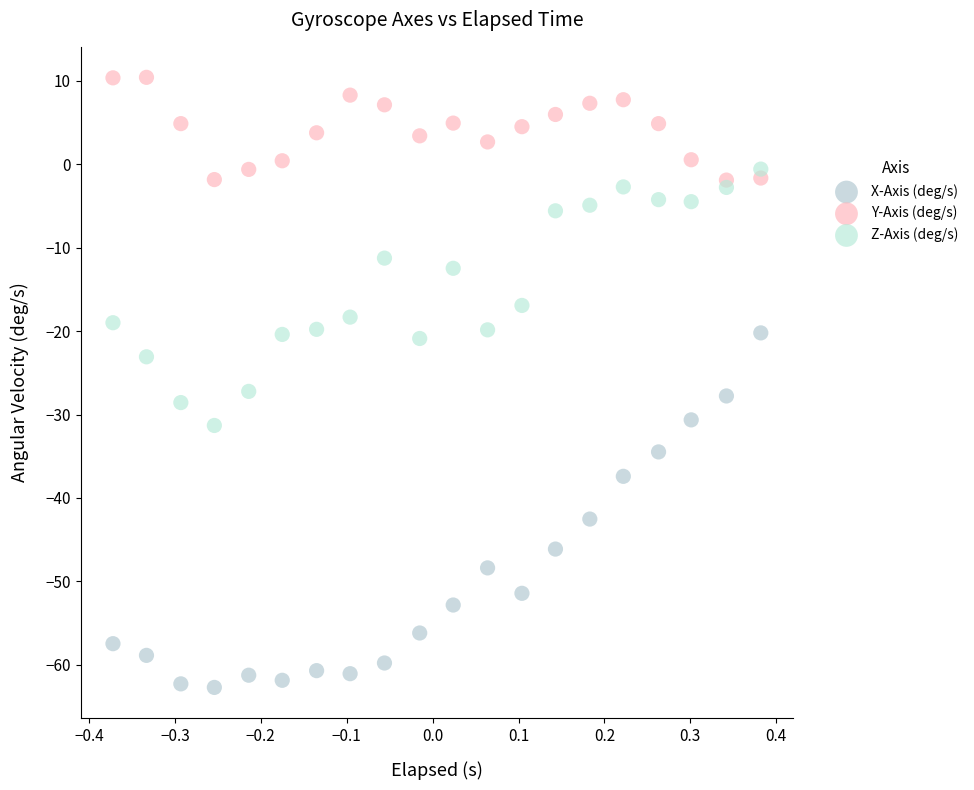

Which series reaches the minimum Y coordinate?

X-Axis (deg/s)